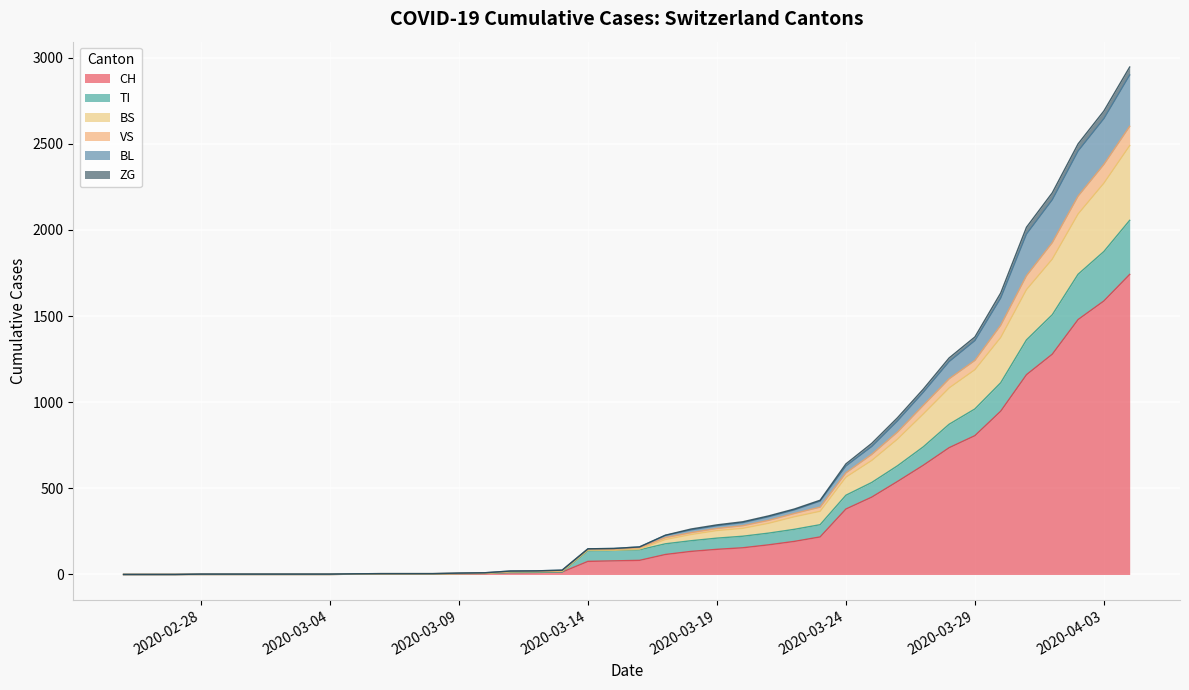

Does the chart display data point markers on the line(s)?

No